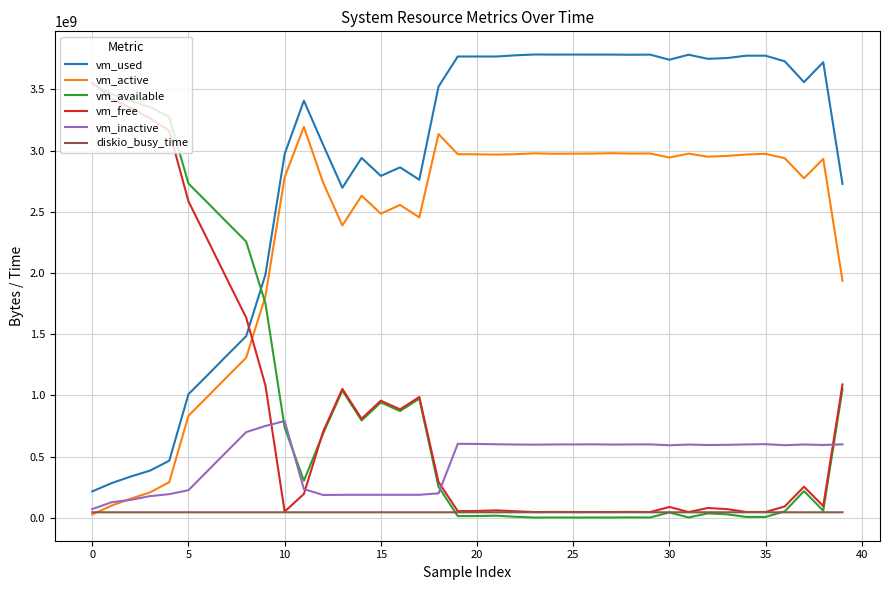

What is the highest value of the vm_free series?

3554148352